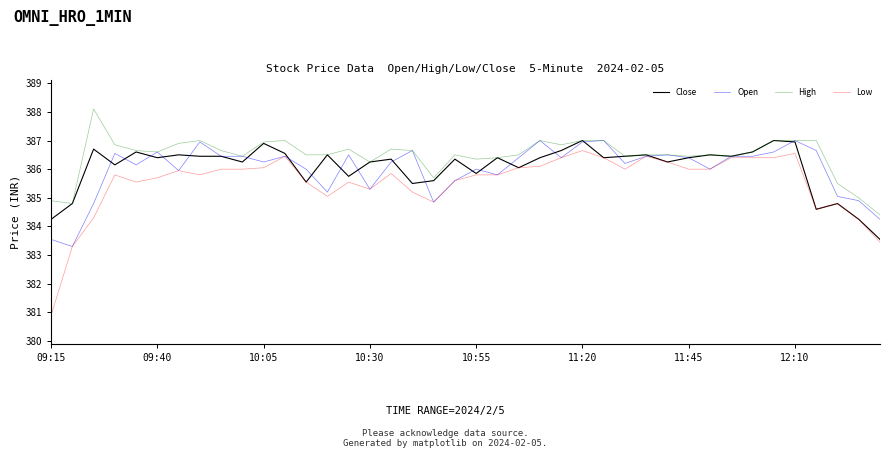

Which series has the largest total across all categories?

High